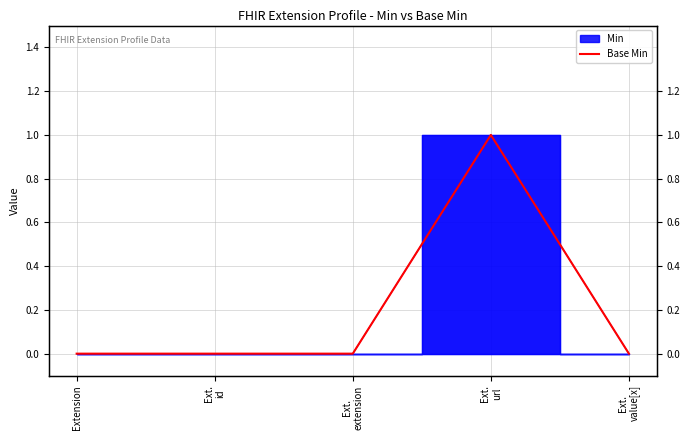

What is the sum of the values at Extension and Ext.
url?

1